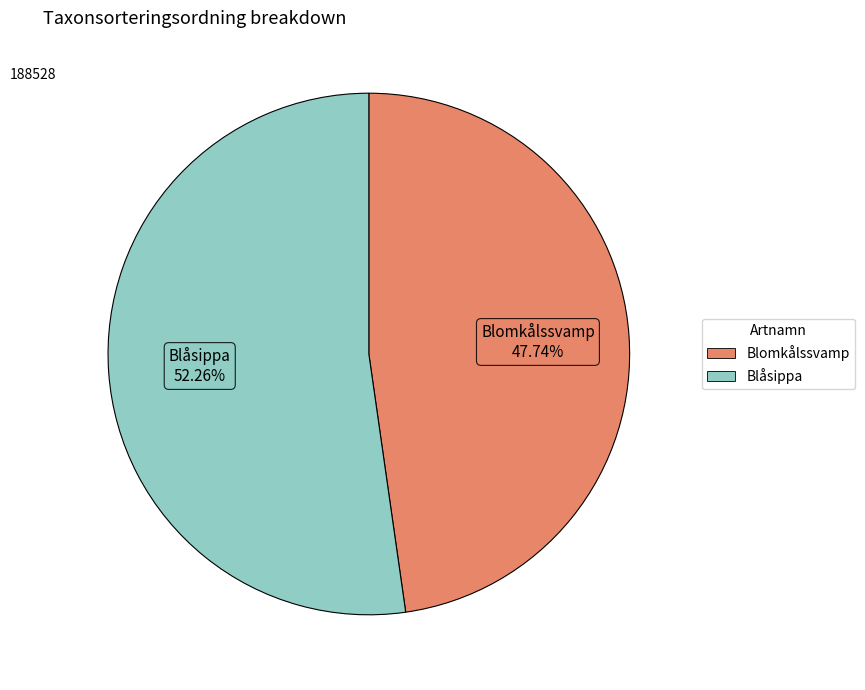

To the nearest percent, what is the difference between the Blomkålssvamp and Blåsippa slice percentages?

5%